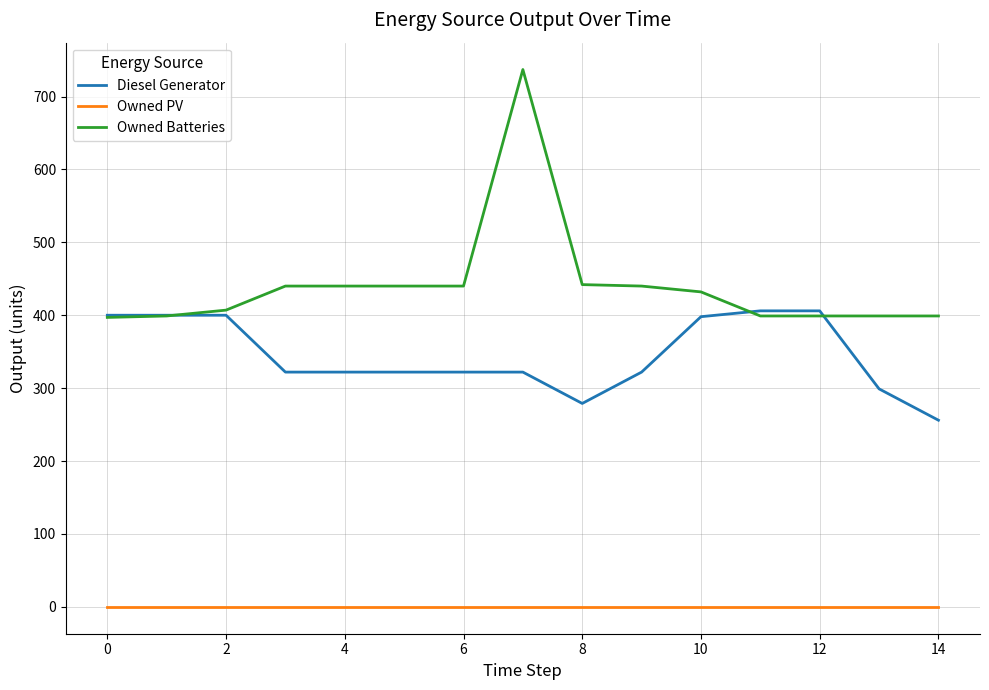

Which series has the largest range (max minus min)?

Owned Batteries